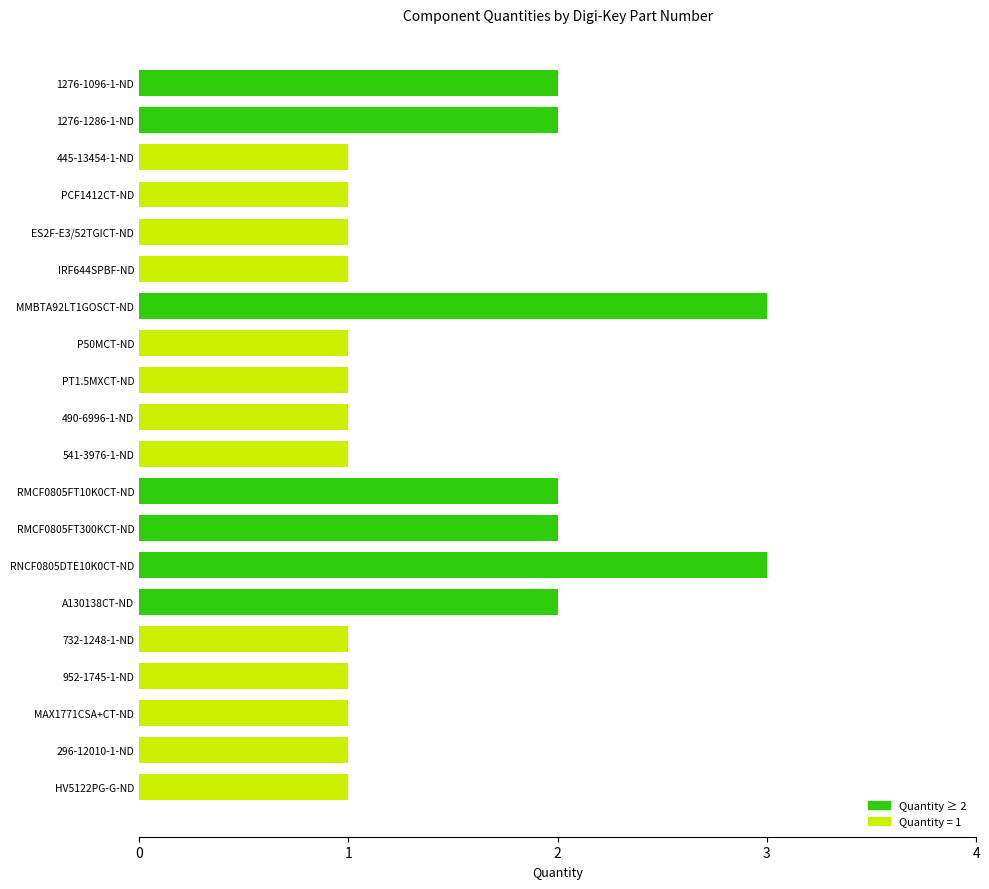

What is the maximum value shown in the chart?

3